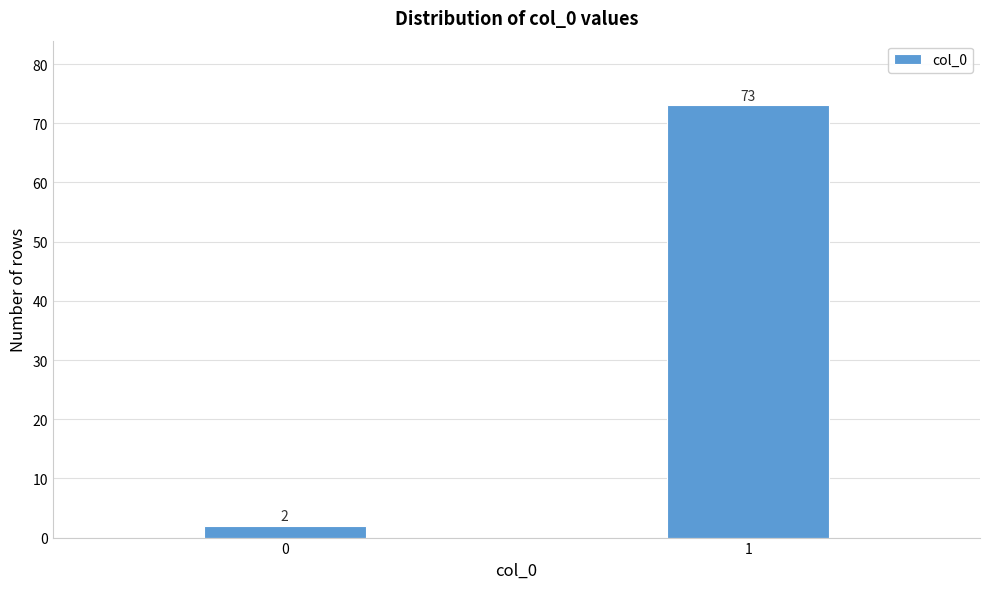

Reading right to left, extract all data points from this chart.

73	2